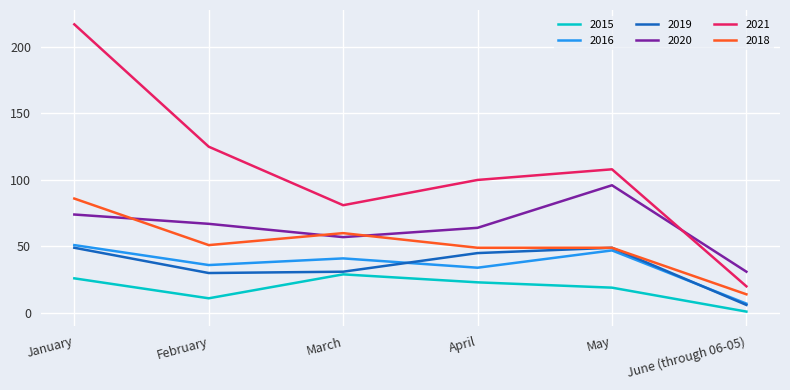

Count the number of data series in this chart.

6